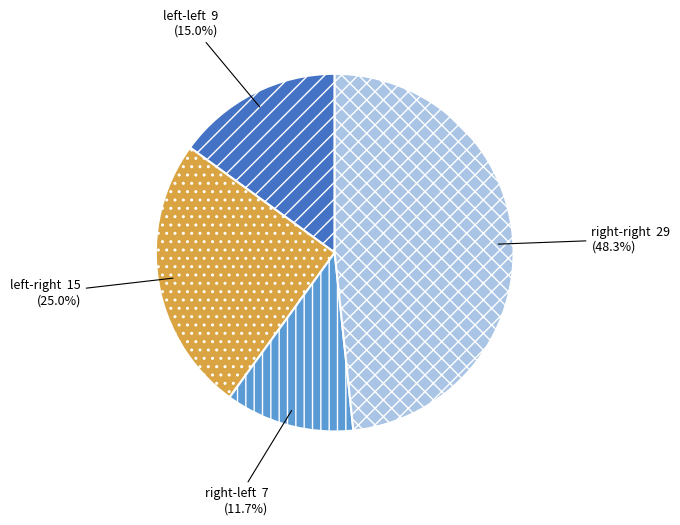

Which category has the biggest portion of the pie?

right-right